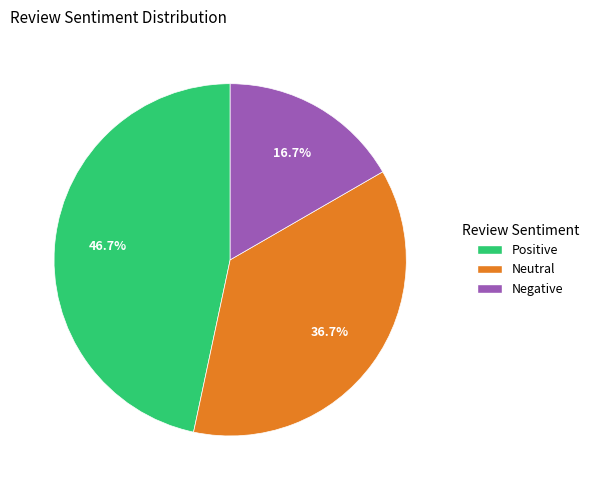

The Positive slice represents 47% of the pie. True or false?

True